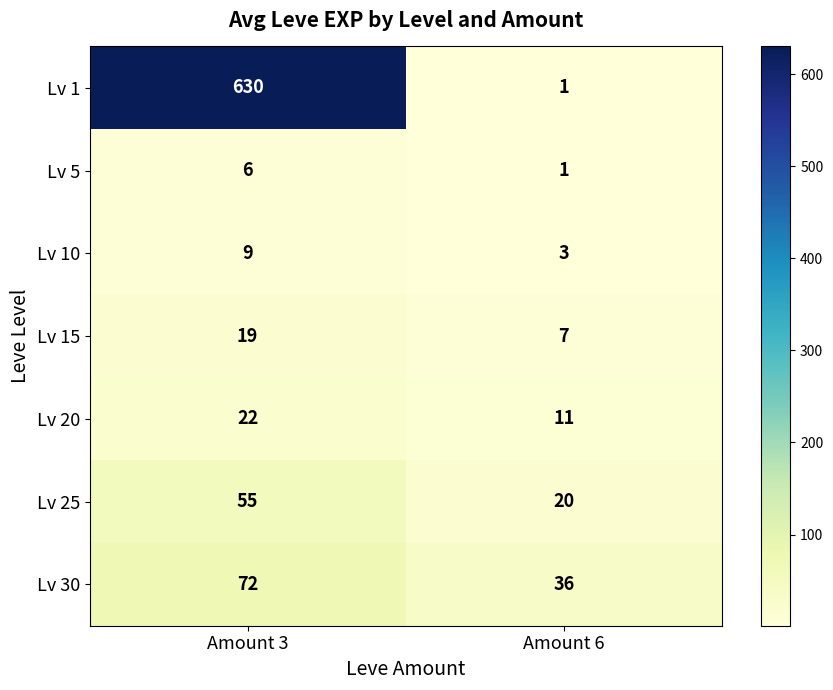

What is the difference between the maximum and minimum values in the Lv 25 series?

35